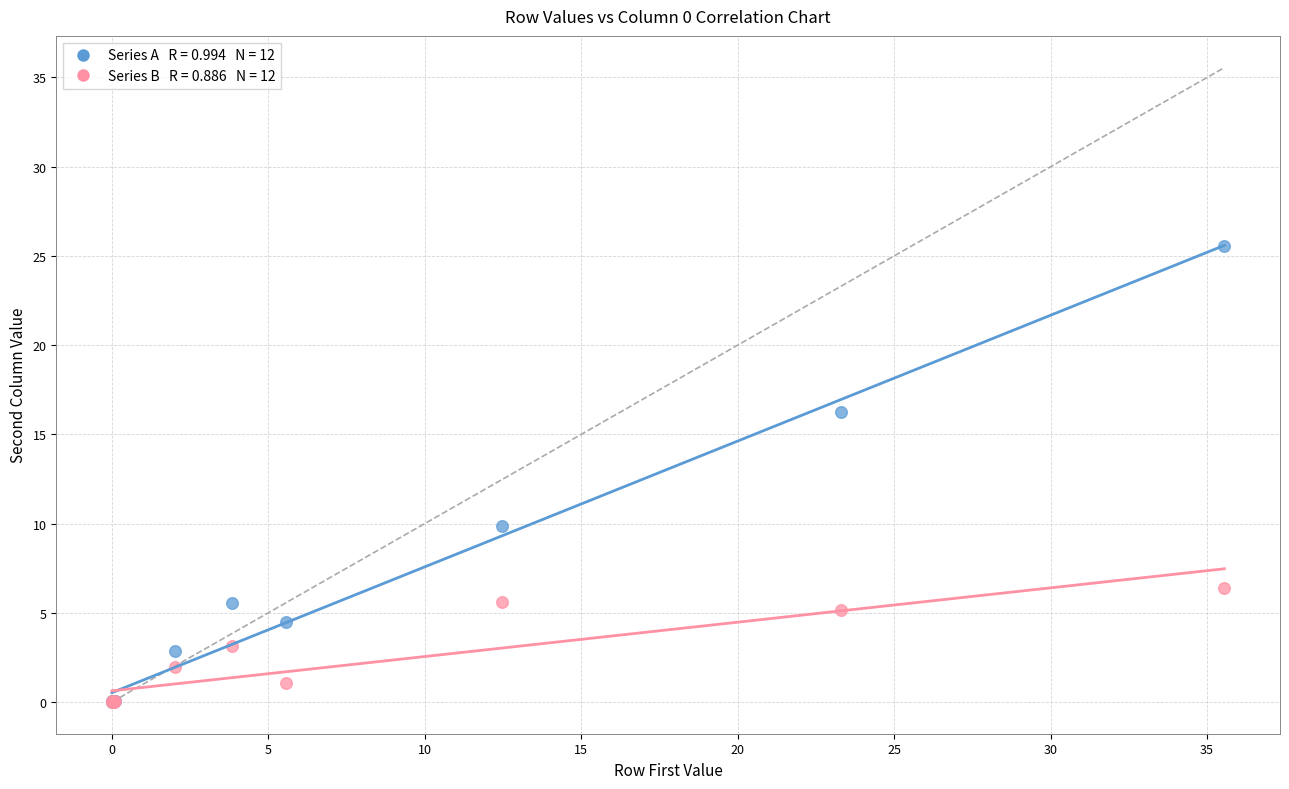

Across all series, what Y value is closest to 12?

9.9